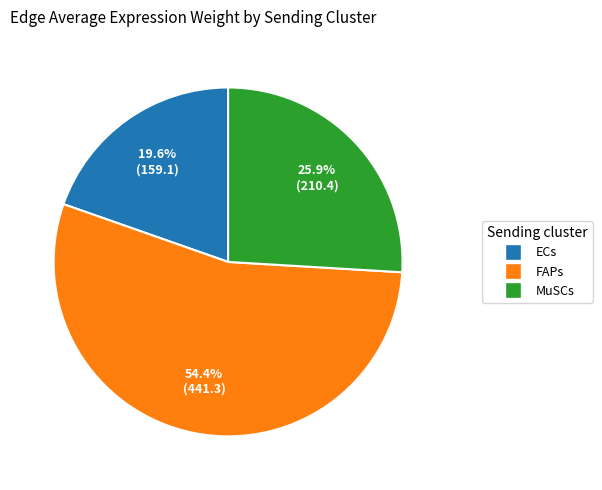

How many segments does this pie chart have?

3